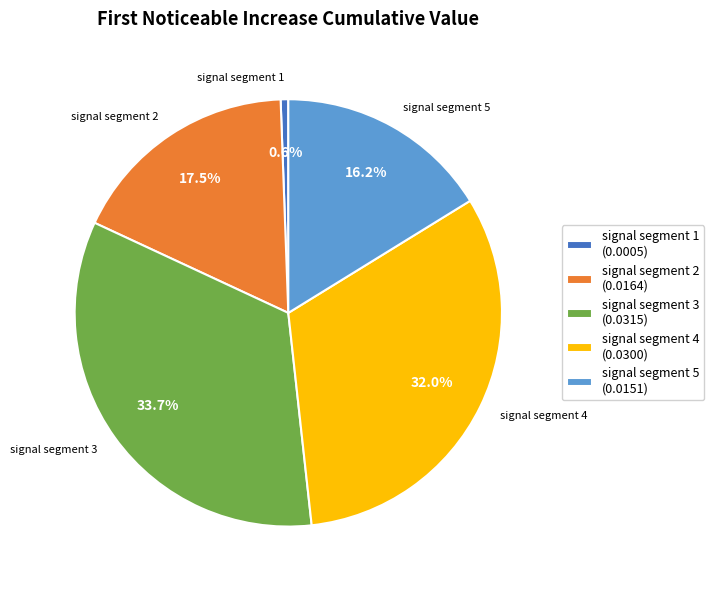

To the nearest percent, what portion does signal segment 5 represent?

16%